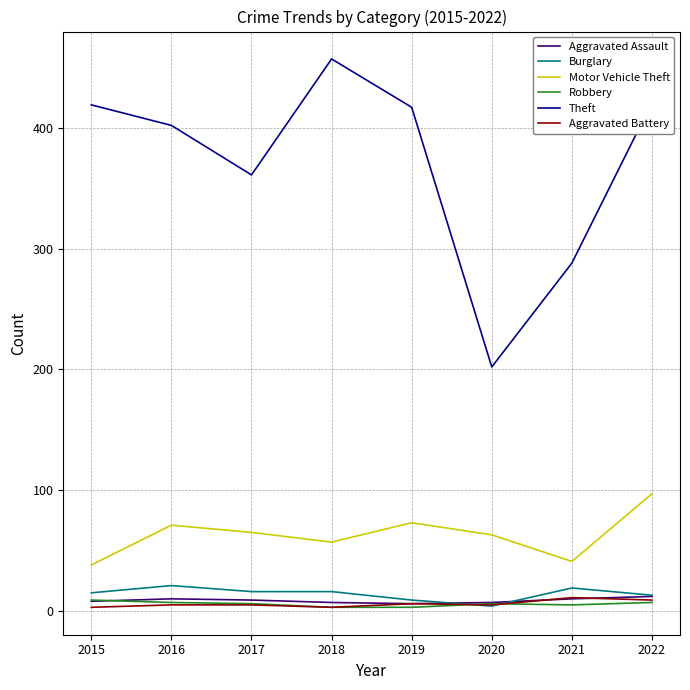

True or false: Theft and Burglary cross at least once.

False